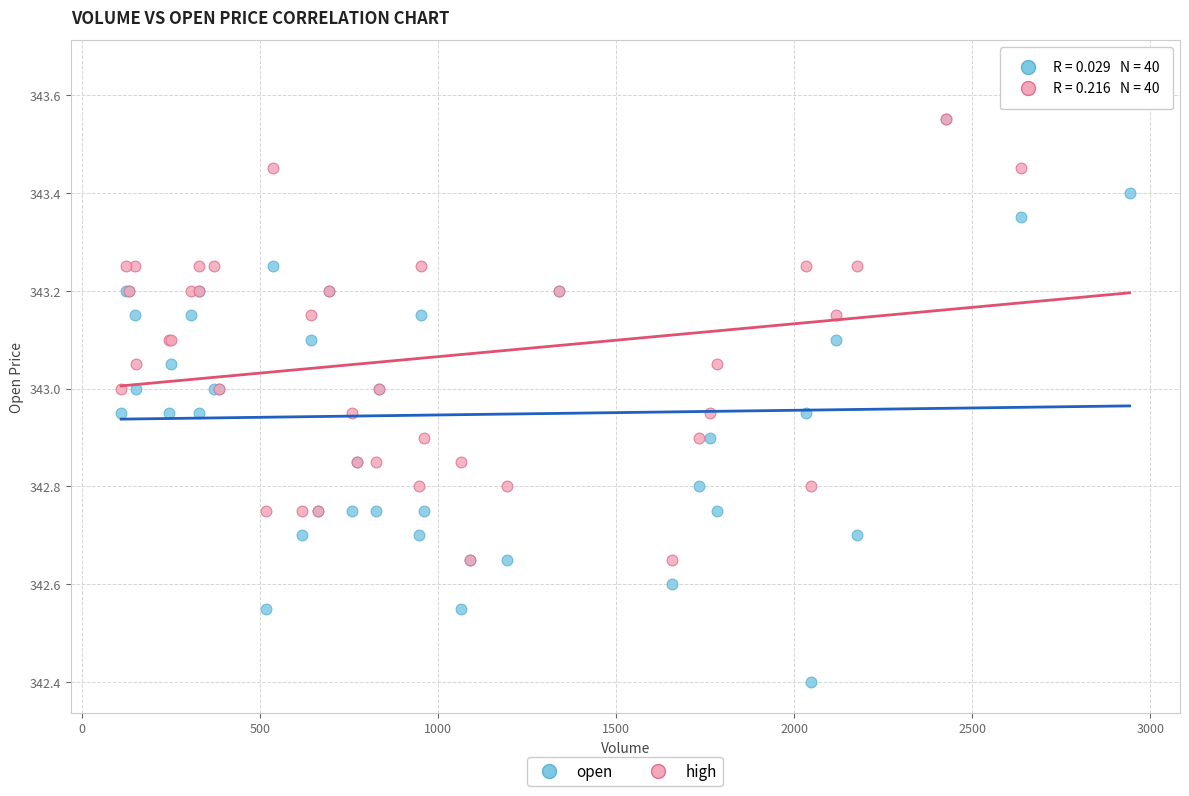

In the open series, what Y value is closest to 342?

342.4